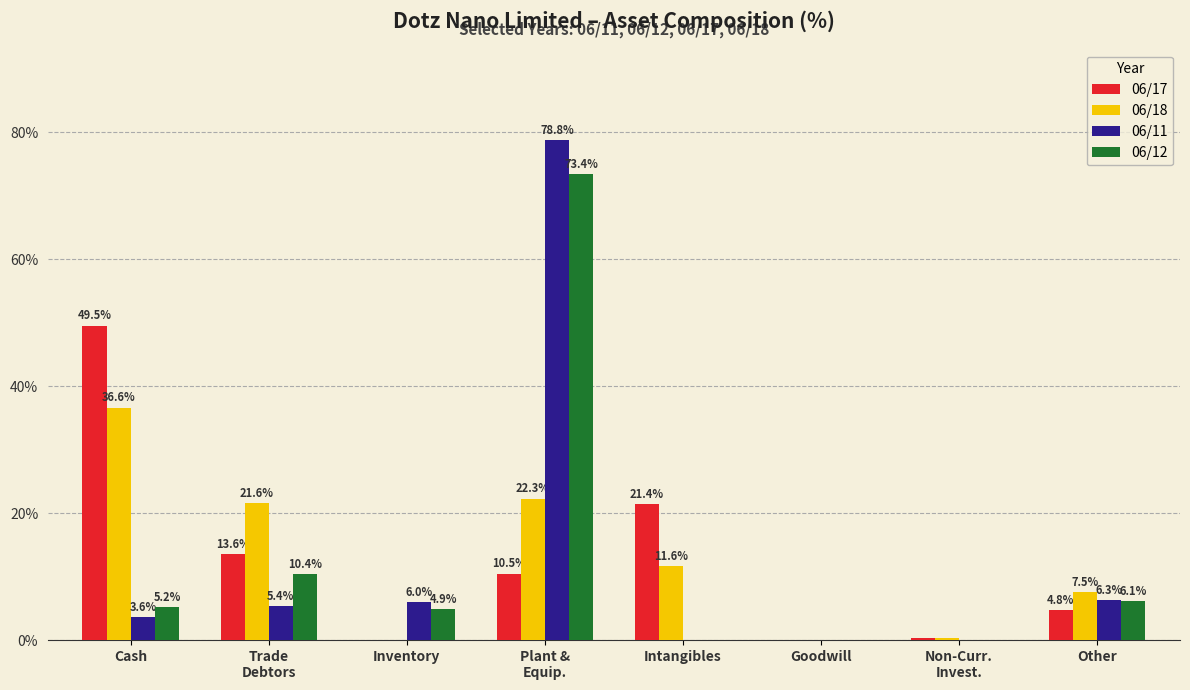

Which series changed the most between Intangibles and Other?

06/17